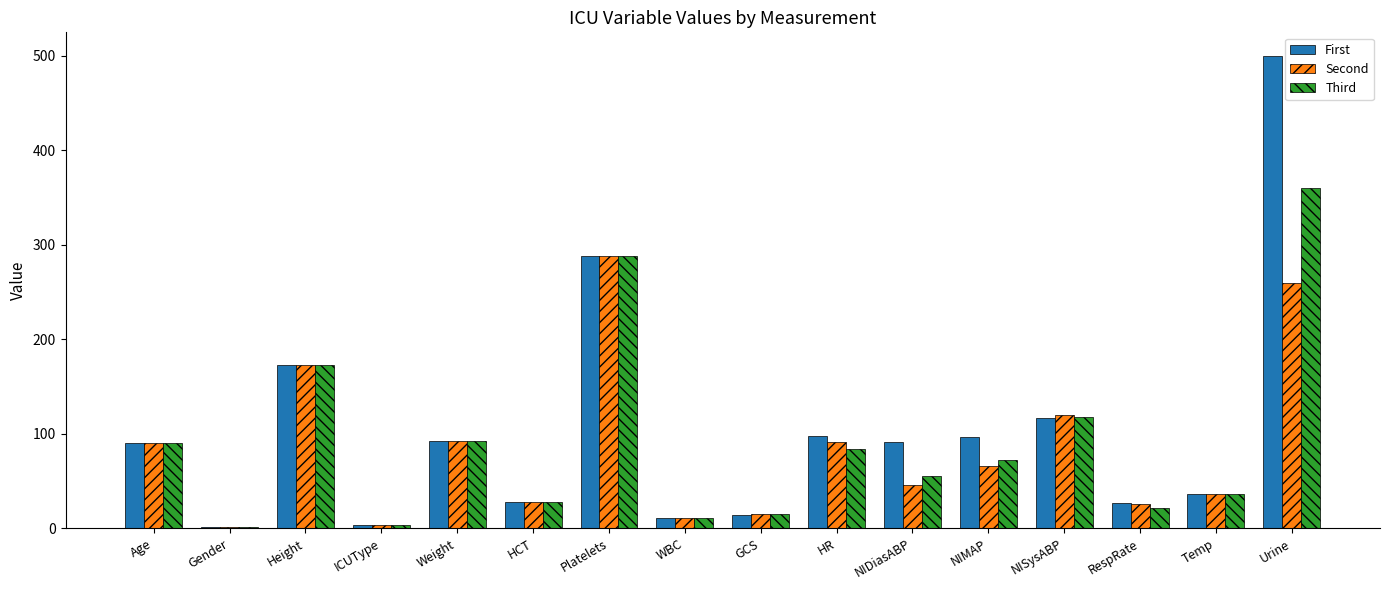

How many categories are shown in the chart?

16